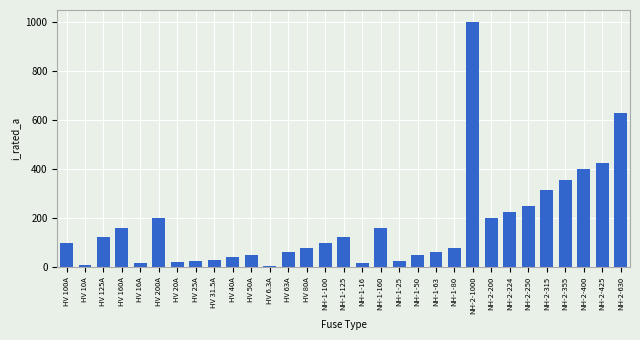

Which has a higher value, HV 100A or NH-1-125?

NH-1-125